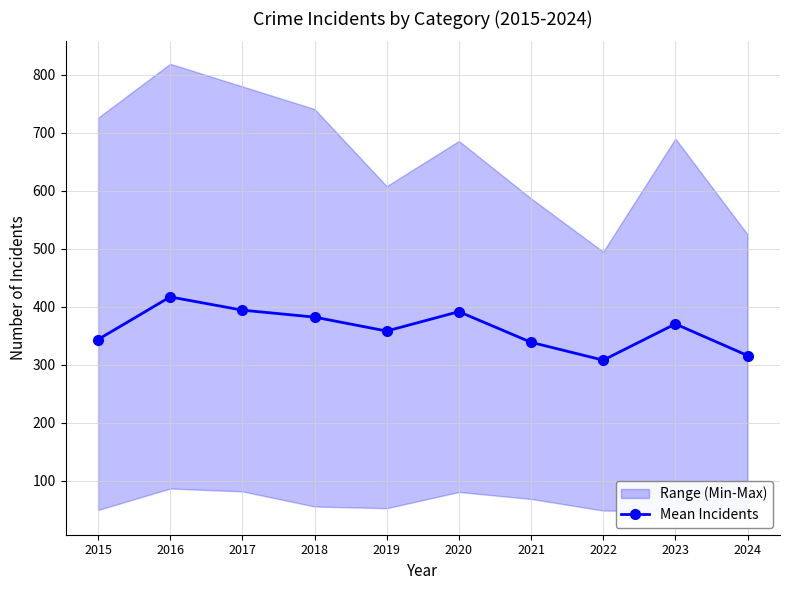

True or false: the data has more than 2 interior local peaks.

True